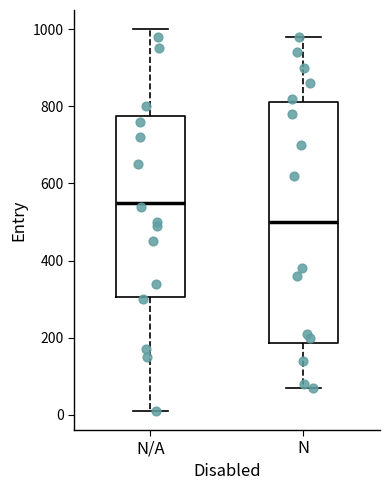

Reading left to right, read every box against the y-axis: the position of its median line, the range the box covers, and the ends of its whiskers. The values are not printed on the chart, so give them approximately, as read against the axis.

N/A: median 560, box 300 to 780, whiskers 20 to 1000
N: median 500, box 180 to 820, whiskers 80 to 980